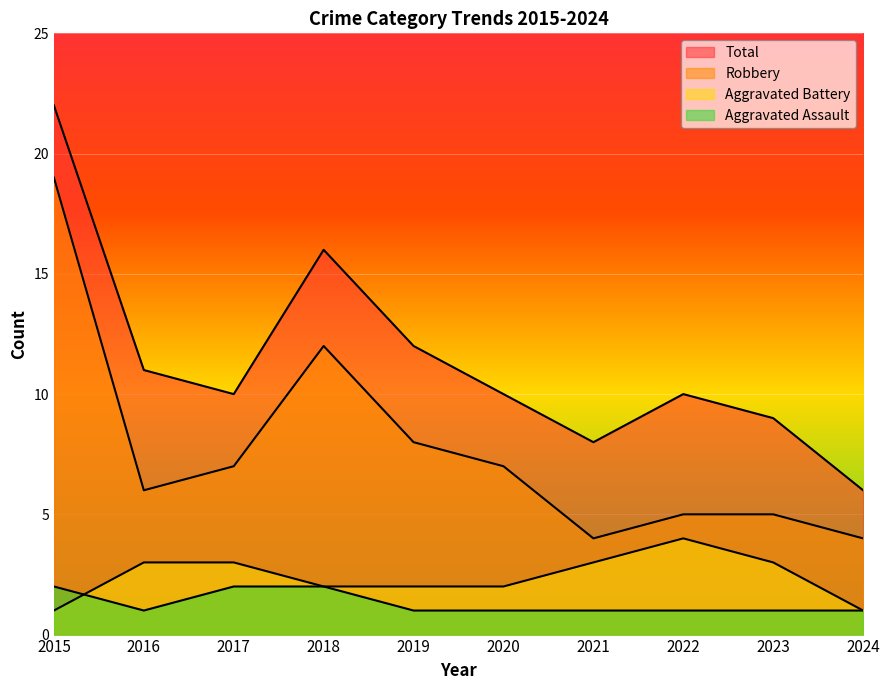

What is the average value of the Robbery series?

8